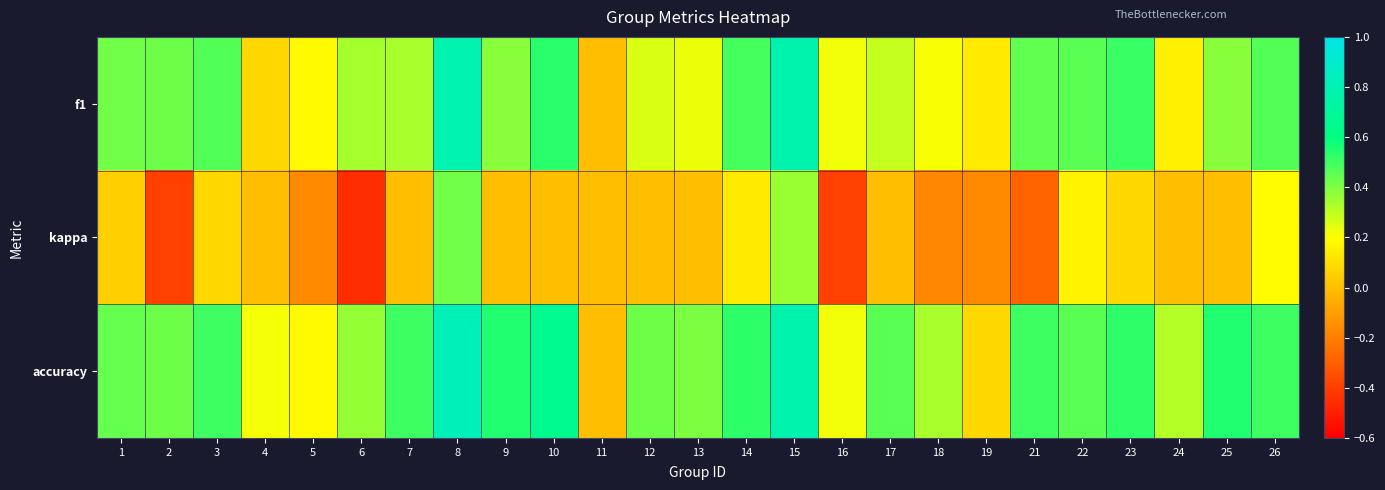

Reading left to right, list all the values displayed in this chart.

f1: 1=0.4	2=0.4	3=0.5	4=0.1	5=0.2	6=0.3	7=0.3	8=0.8	9=0.4	10=0.5	11=0.0	12=0.3	13=0.2	14=0.5	15=0.8	16=0.2	17=0.3	18=0.2	19=0.1	21=0.4	22=0.5	23=0.5	24=0.2	25=0.4	26=0.5
kappa: 1=0.1	2=-0.4	3=0.1	4=0.0	5=-0.2	6=-0.5	7=0.0	8=0.4	9=0.0	10=0.0	11=0.0	12=0.0	13=0.0	14=0.1	15=0.4	16=-0.4	17=0.0	18=-0.2	19=-0.2	21=-0.3	22=0.2	23=0.1	24=0.0	25=0.0	26=0.2
accuracy: 1=0.4	2=0.4	3=0.5	4=0.2	5=0.2	6=0.4	7=0.5	8=0.8	9=0.5	10=0.7	11=0.0	12=0.4	13=0.4	14=0.5	15=0.8	16=0.2	17=0.5	18=0.3	19=0.1	21=0.5	22=0.5	23=0.5	24=0.3	25=0.5	26=0.5